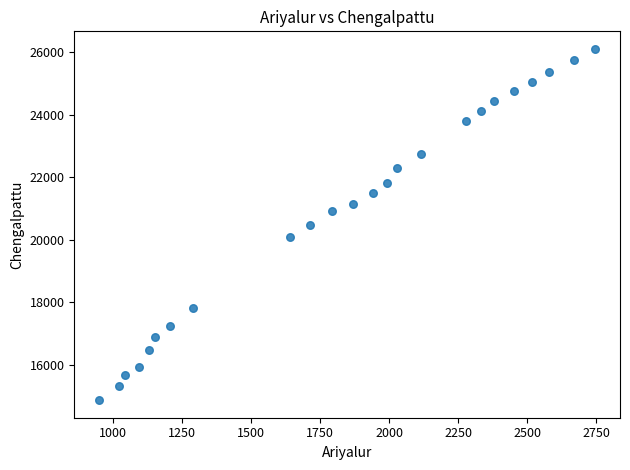

What is the range of X values (max minus min)?

1796